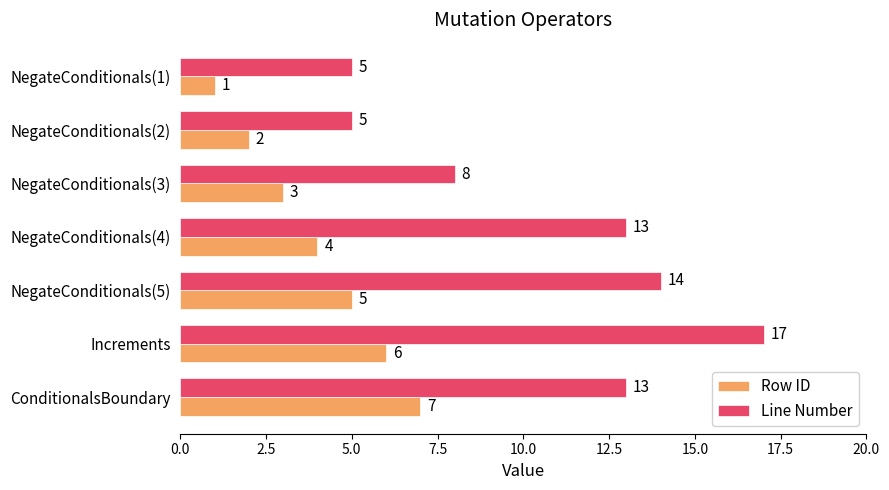

What is the approximate value of Row ID at NegateConditionals(3)?

3